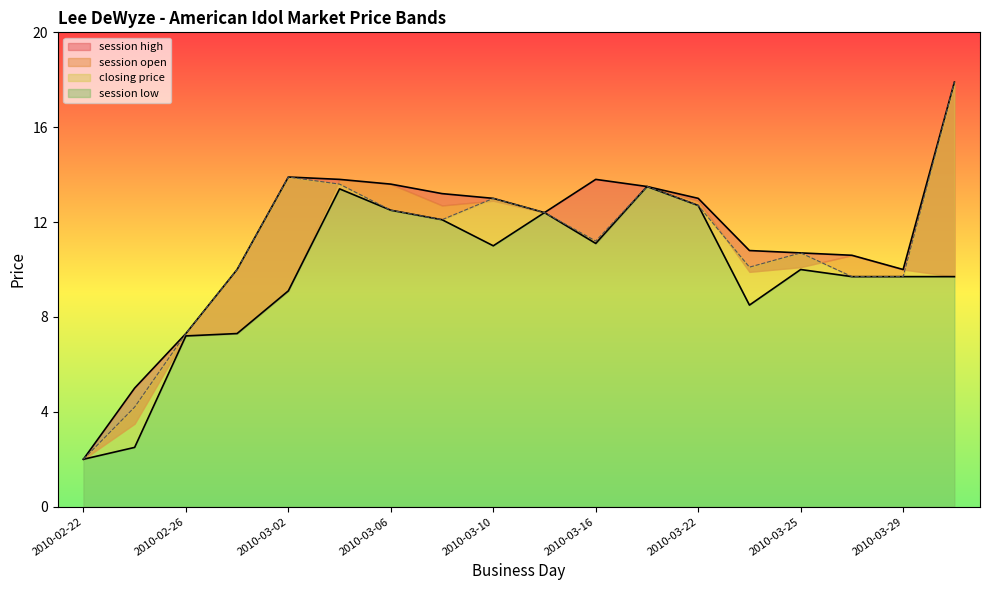

Where is the first local minimum for closing price?

2010-03-08